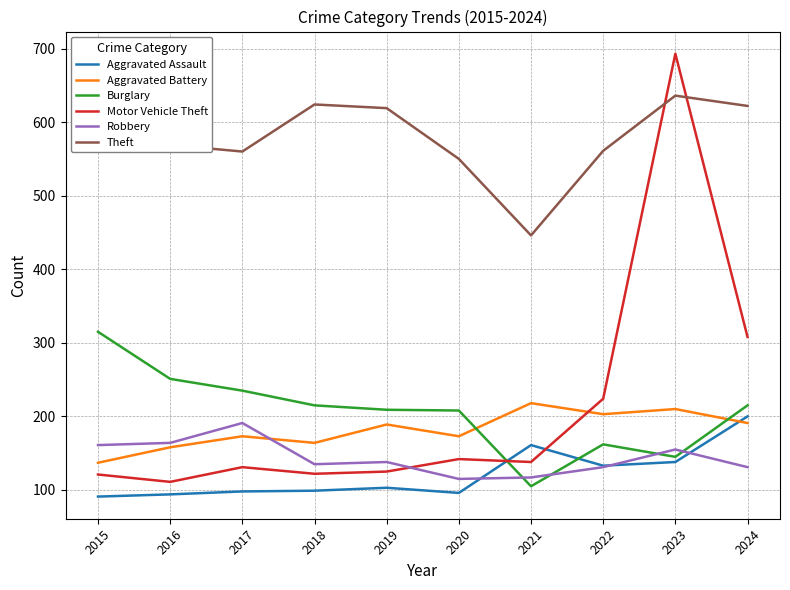

Reading right to left, extract all data points from this chart.

Aggravated Assault: 200	138	133	161	96	103	99	98	94	91
Aggravated Battery: 191	210	203	218	173	189	164	173	158	137
Burglary: 215	145	162	105	208	209	215	235	251	315
Motor Vehicle Theft: 308	693	224	138	142	125	122	131	111	121
Robbery: 131	155	131	117	115	138	135	191	164	161
Theft: 622	636	561	446	550	619	624	560	569	656